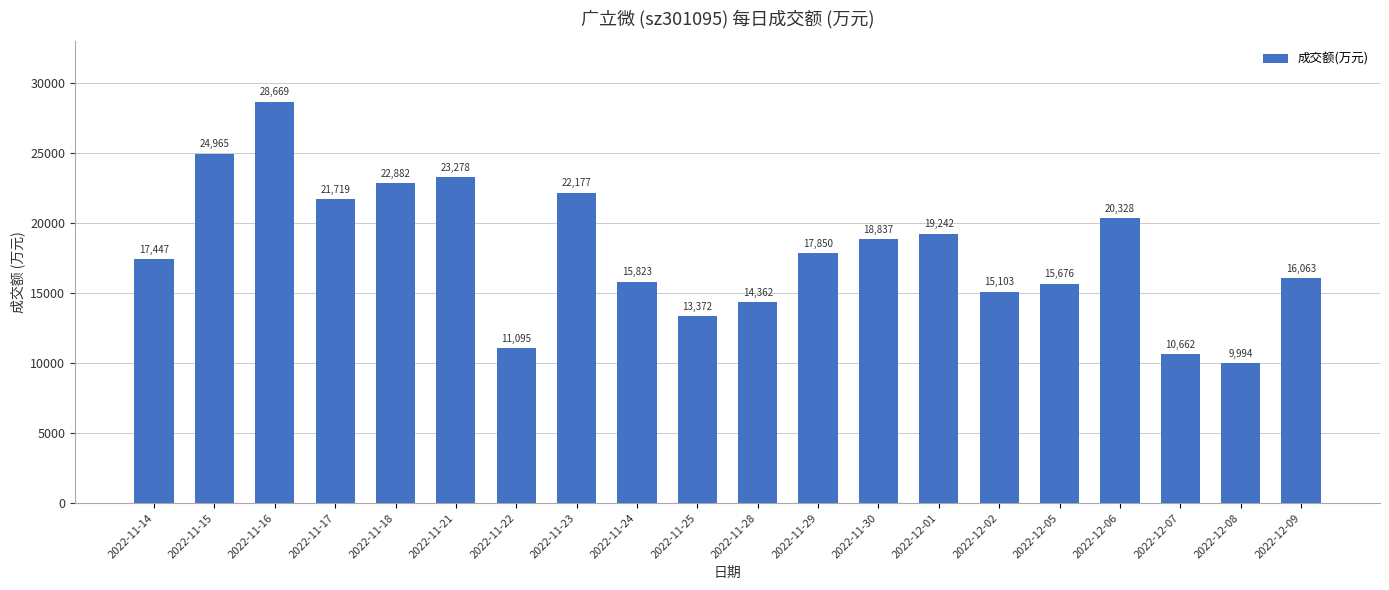

How many bars are there in total?

20